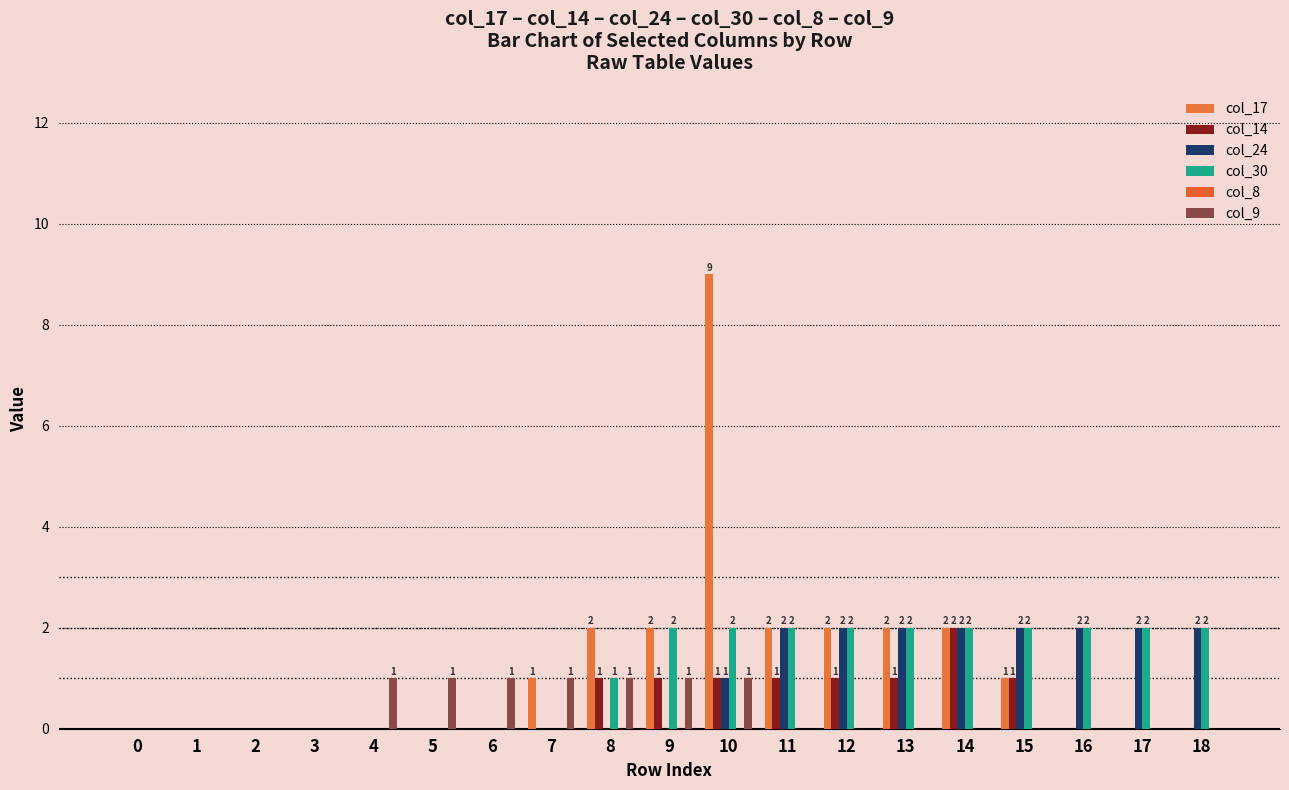

How many categories are shown in the chart?

19